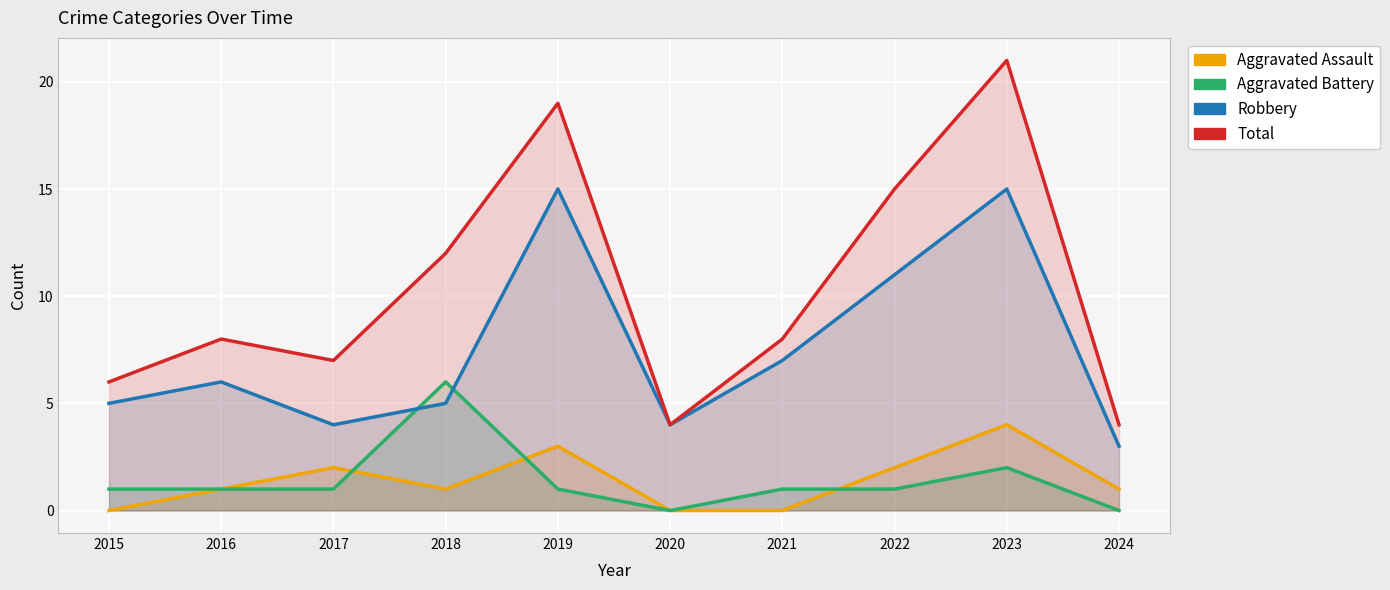

At which label is Aggravated Assault closest to 2?

2017